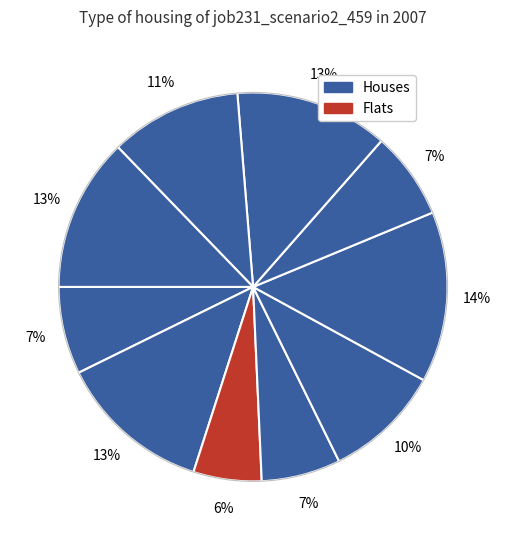

Count the number of slices in the pie.

10